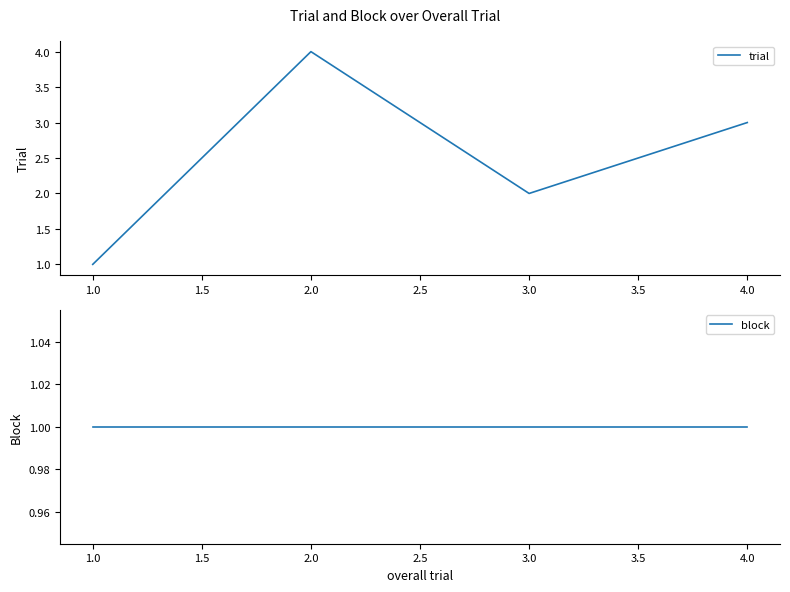

True or false: trial has a value of 1 at 3.0.

False